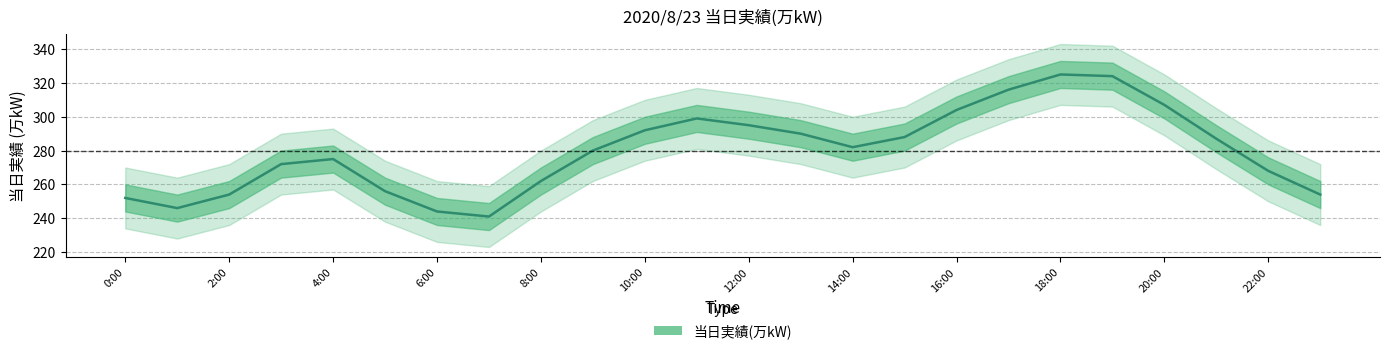

Is it true that the value at 6:00 is 159?

False